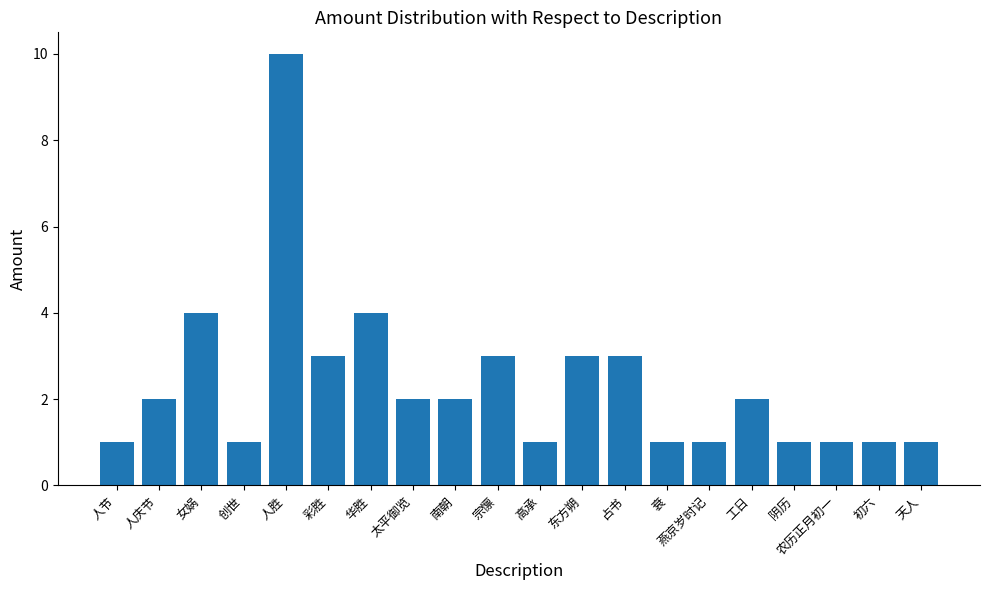

Reading left to right, list all the values displayed in this chart.

1	2	4	1	10	3	4	2	2	3	1	3	3	1	1	2	1	1	1	1